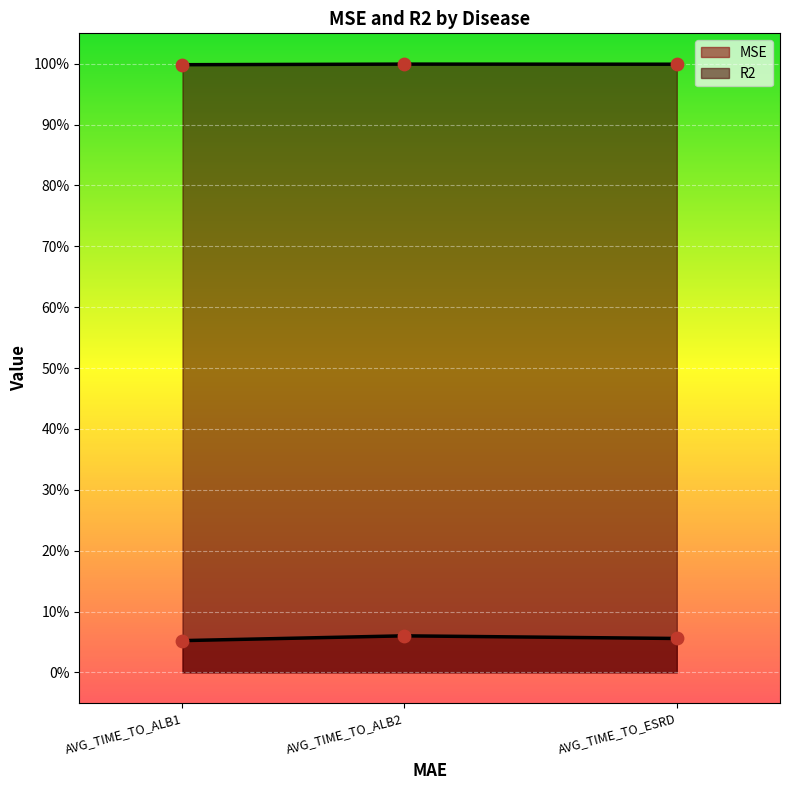

Which series has the largest total across all categories?

R2